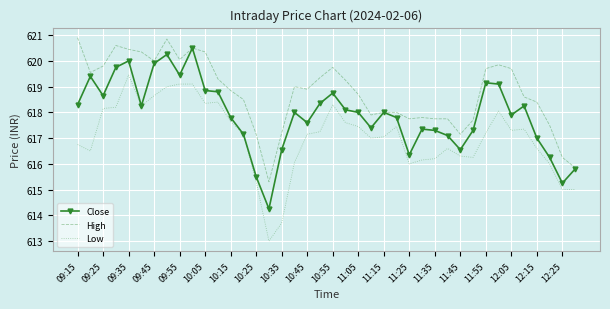

Rank the series by their average value, from highest to lowest.

High, Close, Low